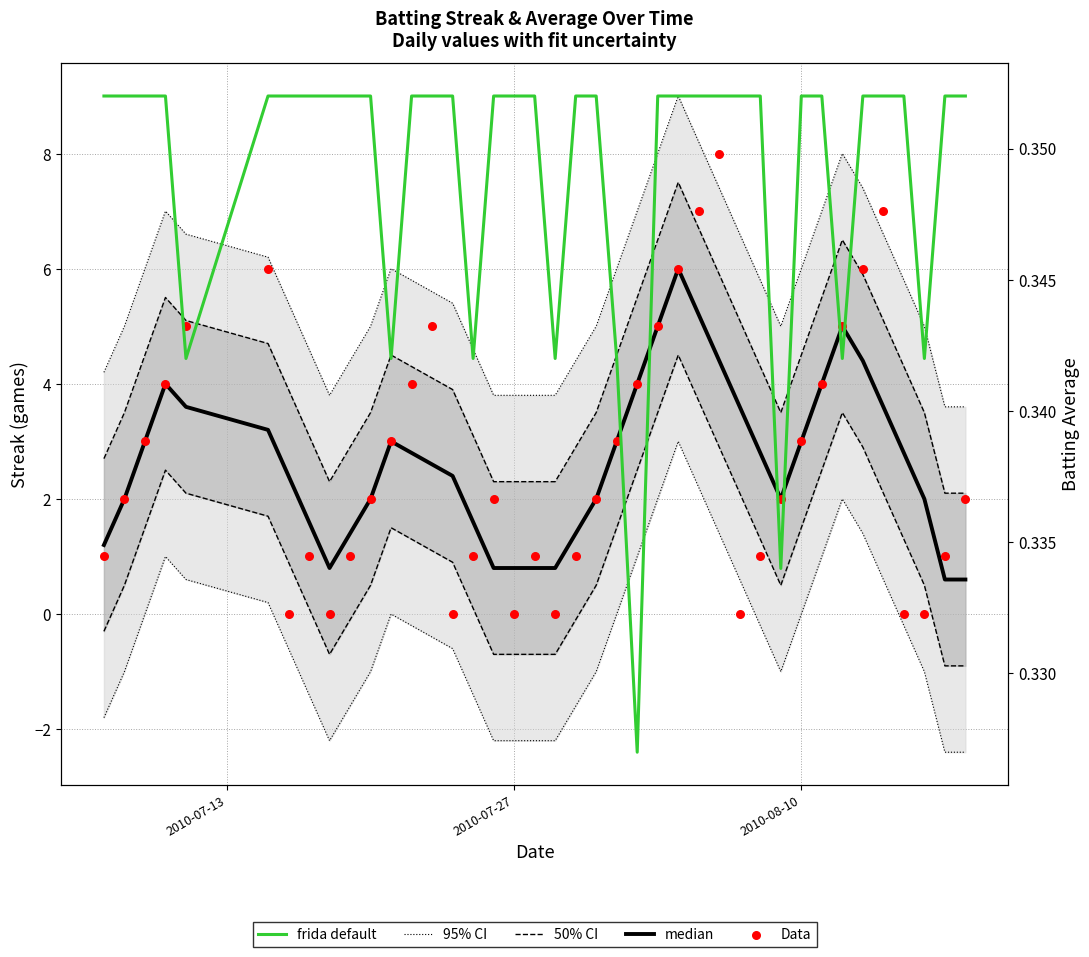

Which series has the widest spread of Y values?

Data